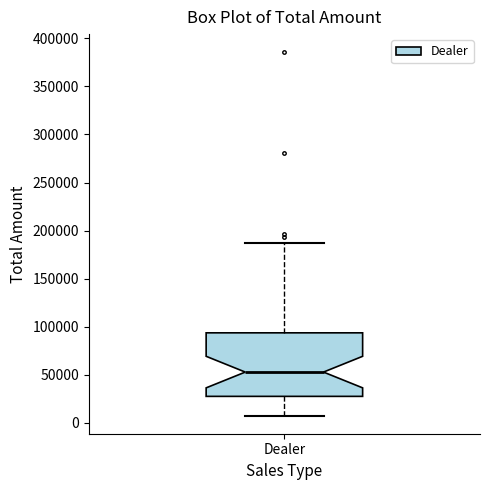

Transcribe this box plot: give where the median line is, the range the box spans, and where the two whiskers end, as read against the y-axis. The values are not printed on the chart, so give them approximately, as read against the axis.

median 55000, box 30000 to 95000, whiskers 10000 to 185000